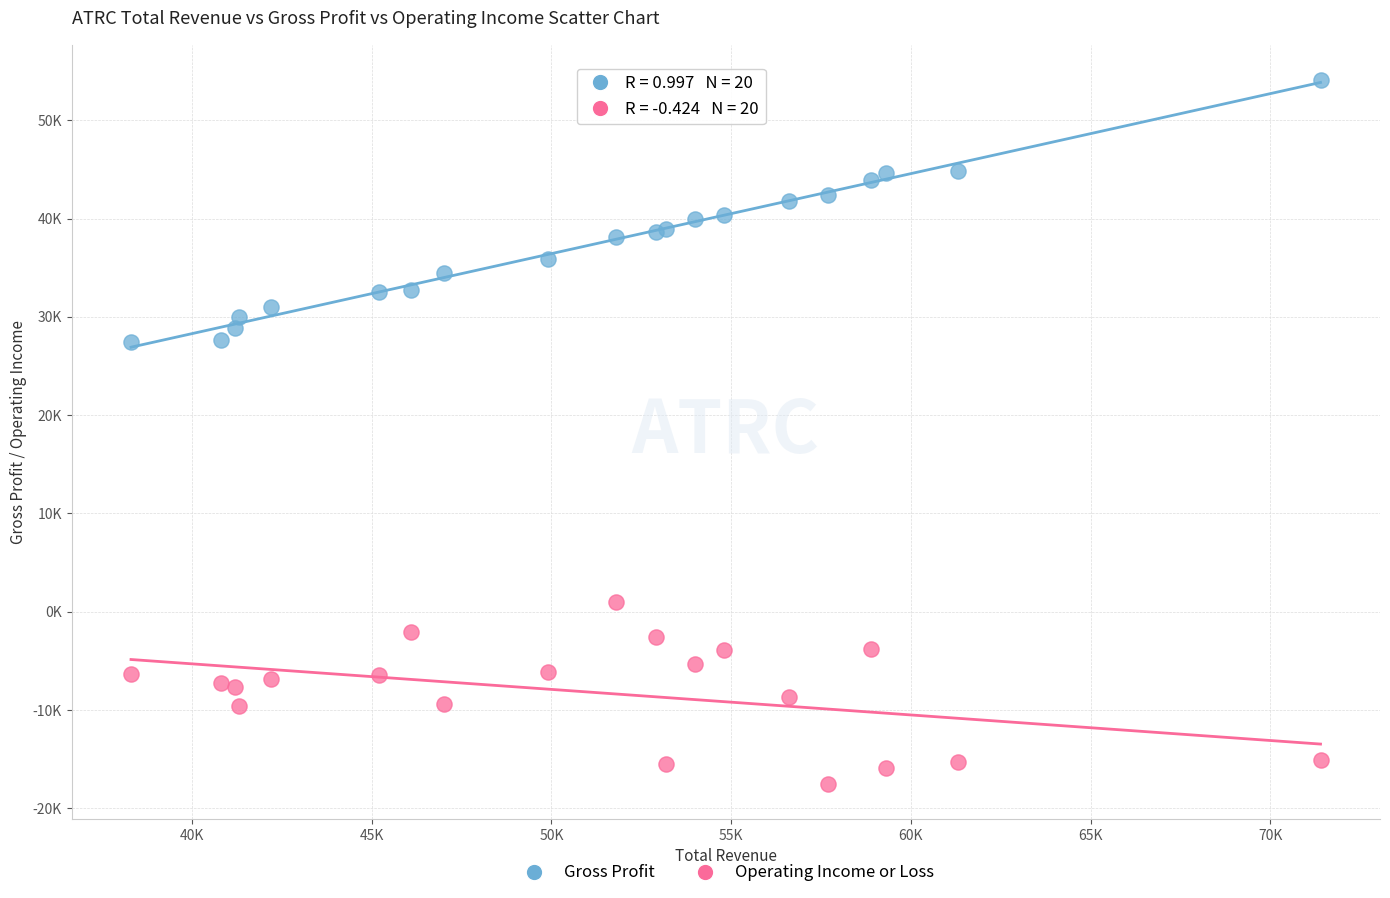

What are all the series names shown in the legend?

Gross Profit, Operating Income or Loss